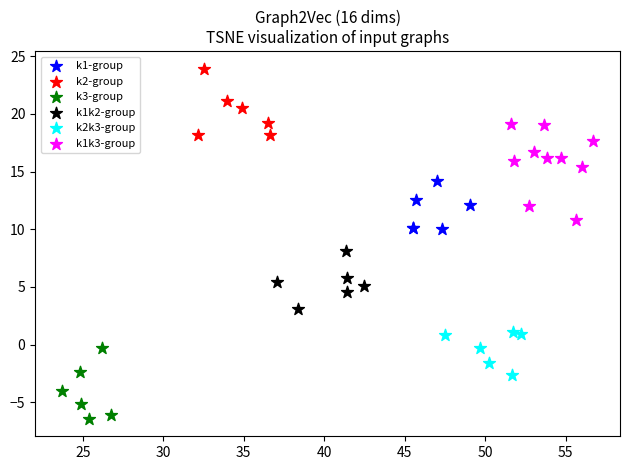

Which series contains the lowest Y value?

k3-group